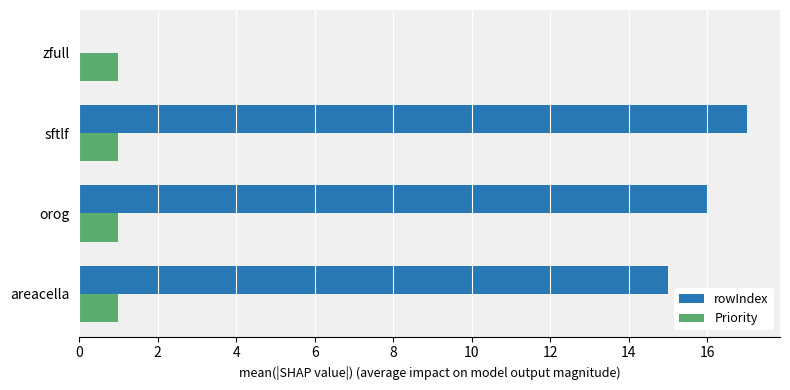

The value of rowIndex at sftlf is 17. True or false?

True